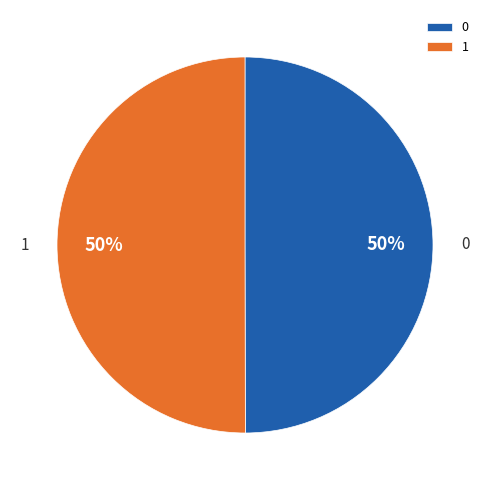

To the nearest percent, what percentage of the pie is 1?

50%